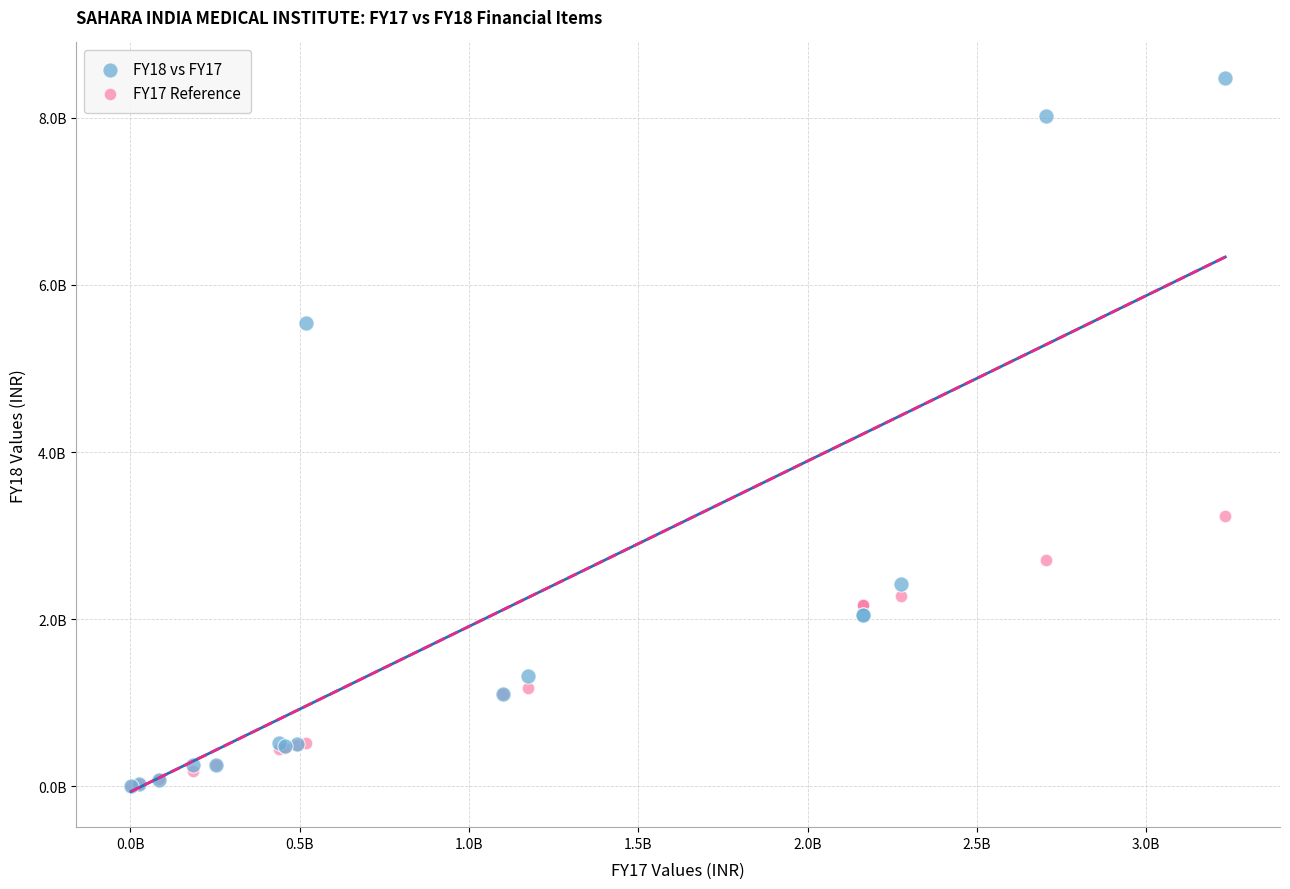

What are all the series names shown in the legend?

FY18 vs FY17, FY17 Reference